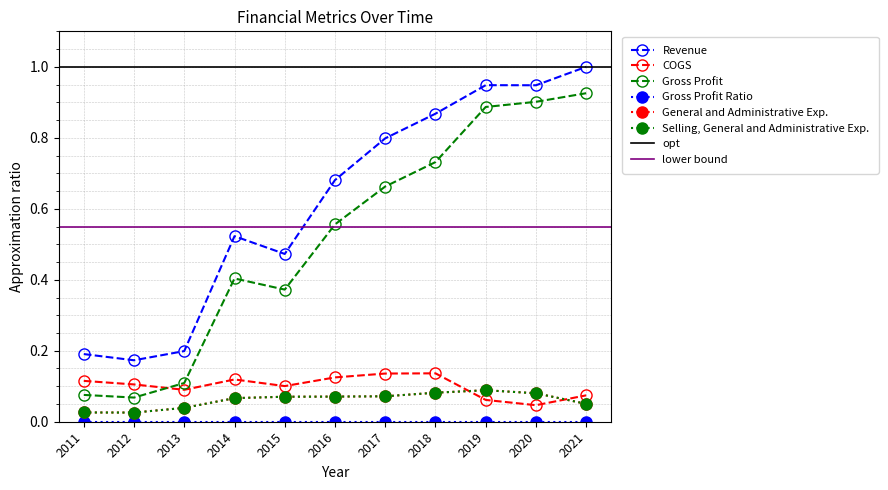

What is the sum of the Selling, General and Administrative Exp. values at 2014 and 2011?

0.1